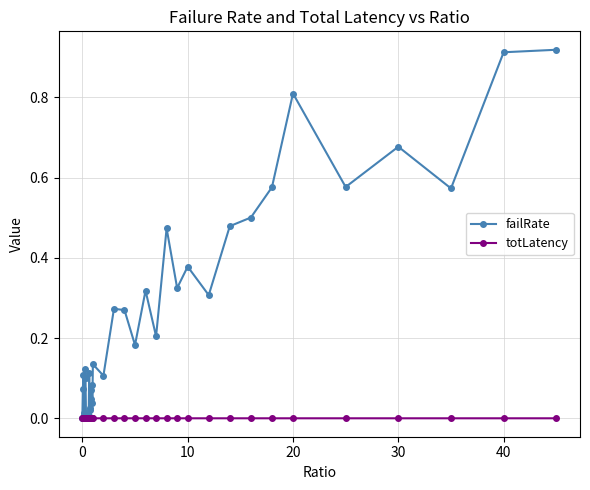

In totLatency, how many points are higher than both neighbors (excluding endpoints)?

14